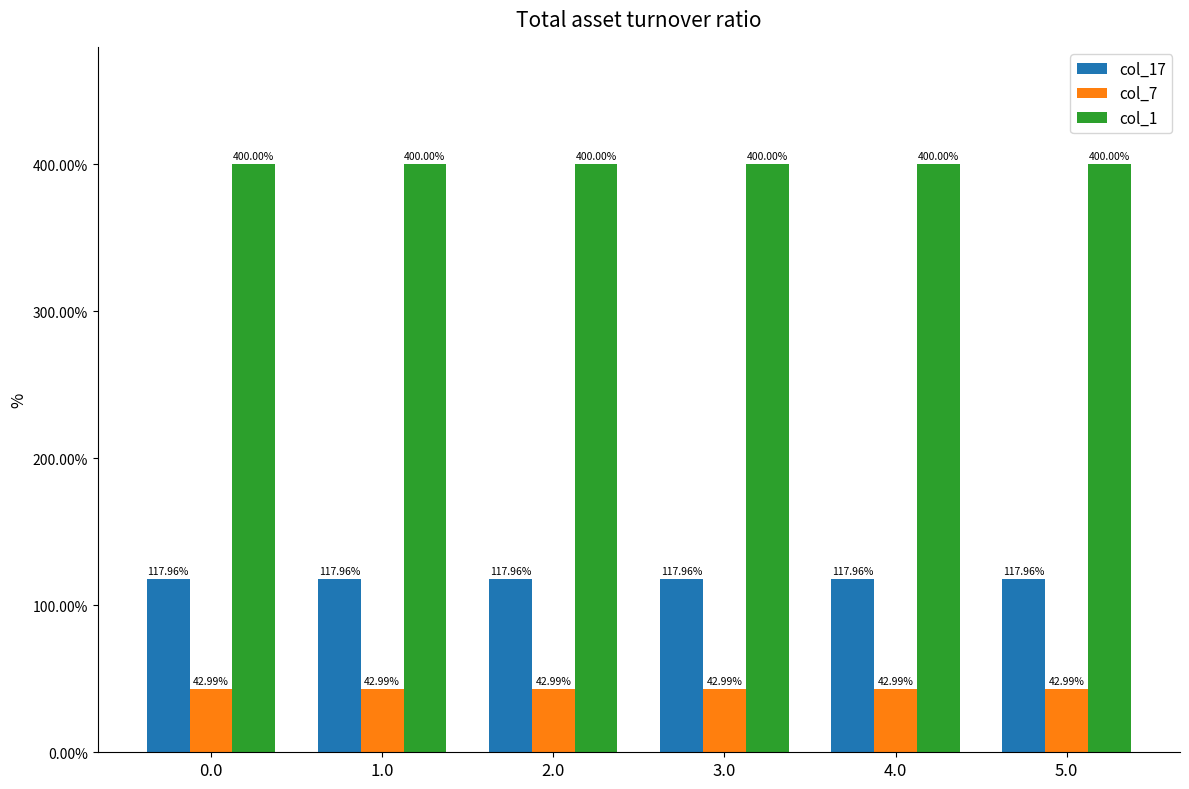

Rank the series at 4.0 from lowest to highest value.

col_7, col_17, col_1